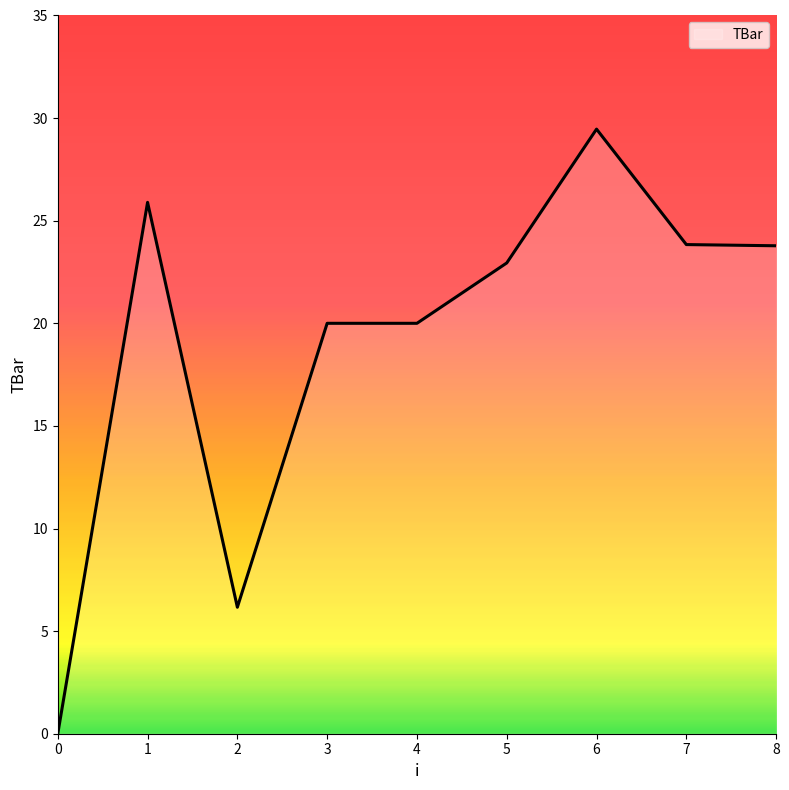

What is the difference between the values at 8 and 6?

5.7